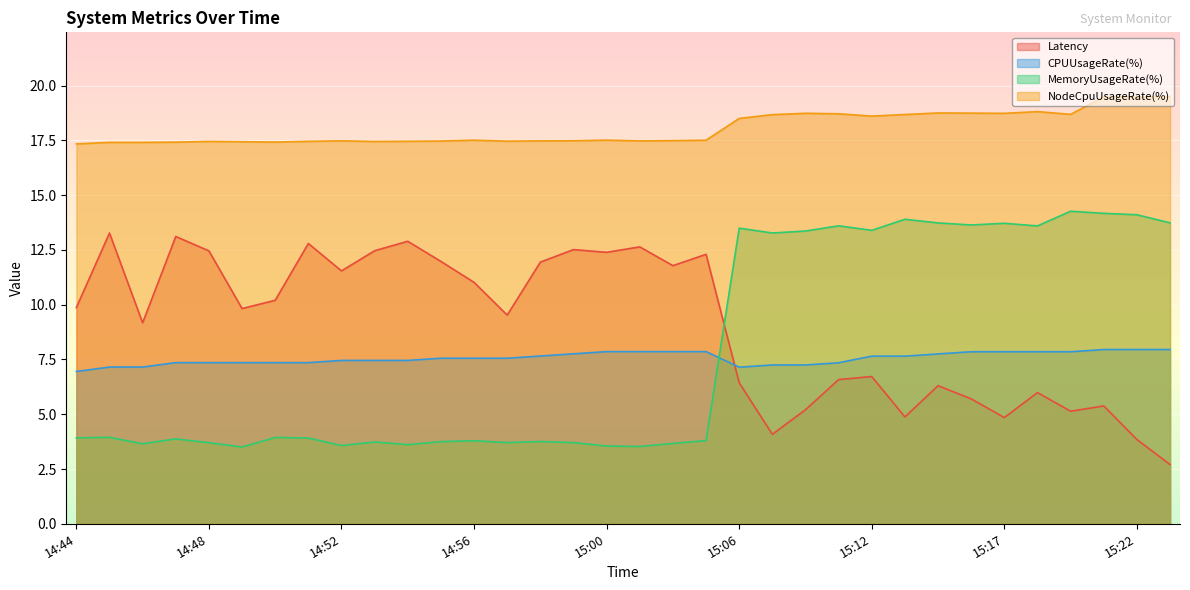

List the series in order of their peak value, lowest first.

CPUUsageRate(%), Latency, MemoryUsageRate(%), NodeCpuUsageRate(%)